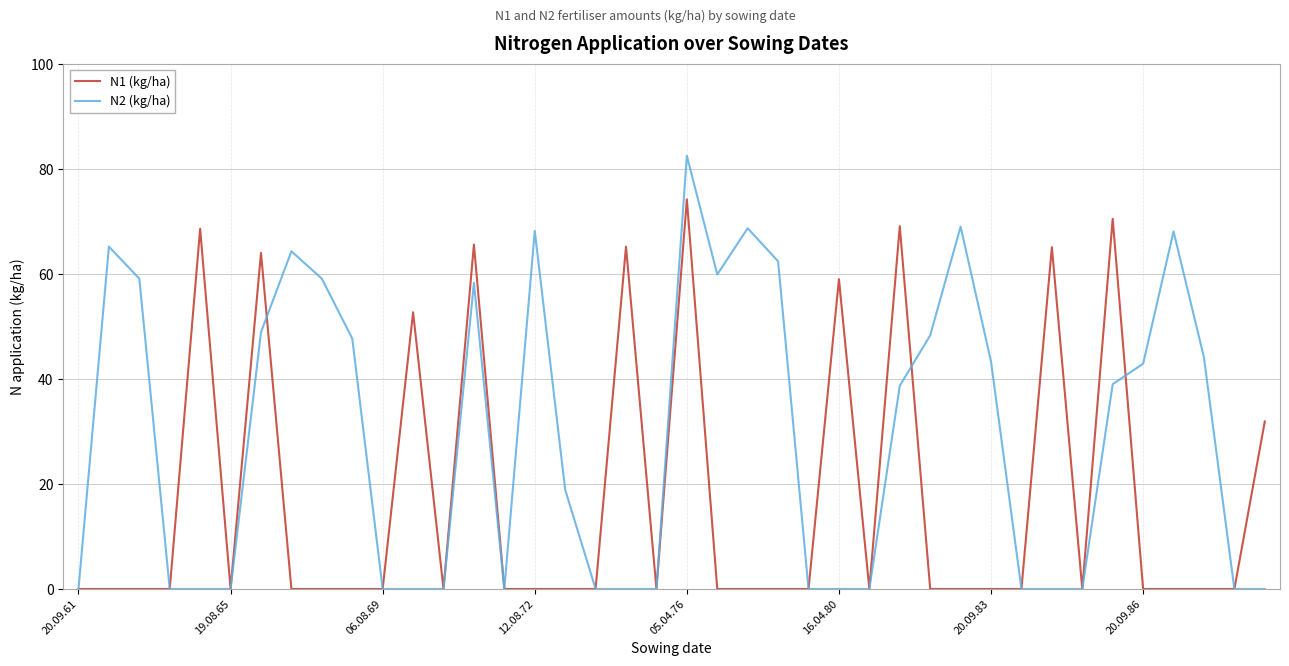

Which series has the largest total across all categories?

N2 (kg/ha)